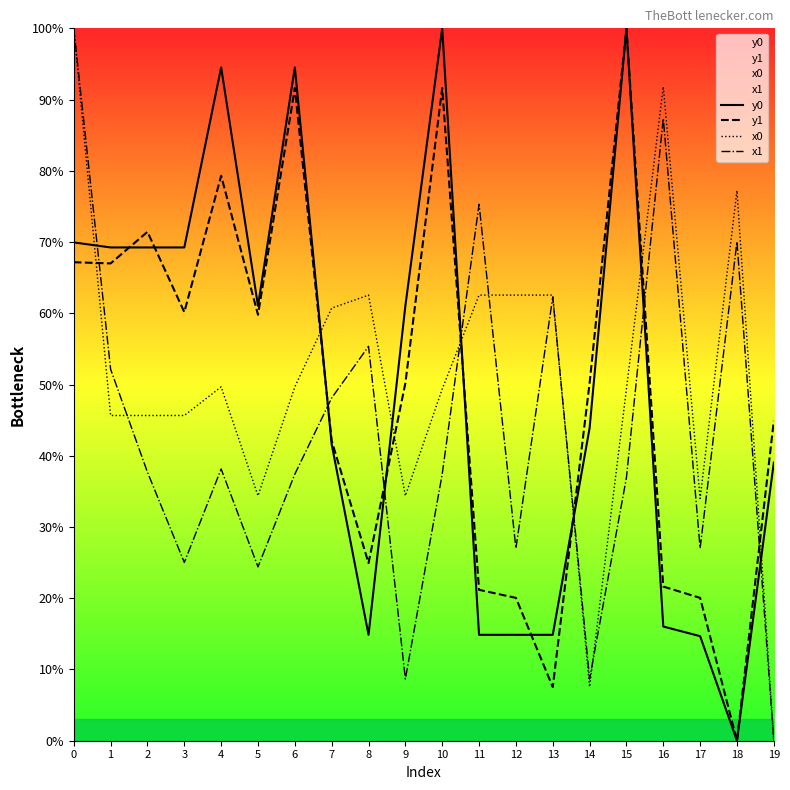

How many lines are shown in the chart?

4